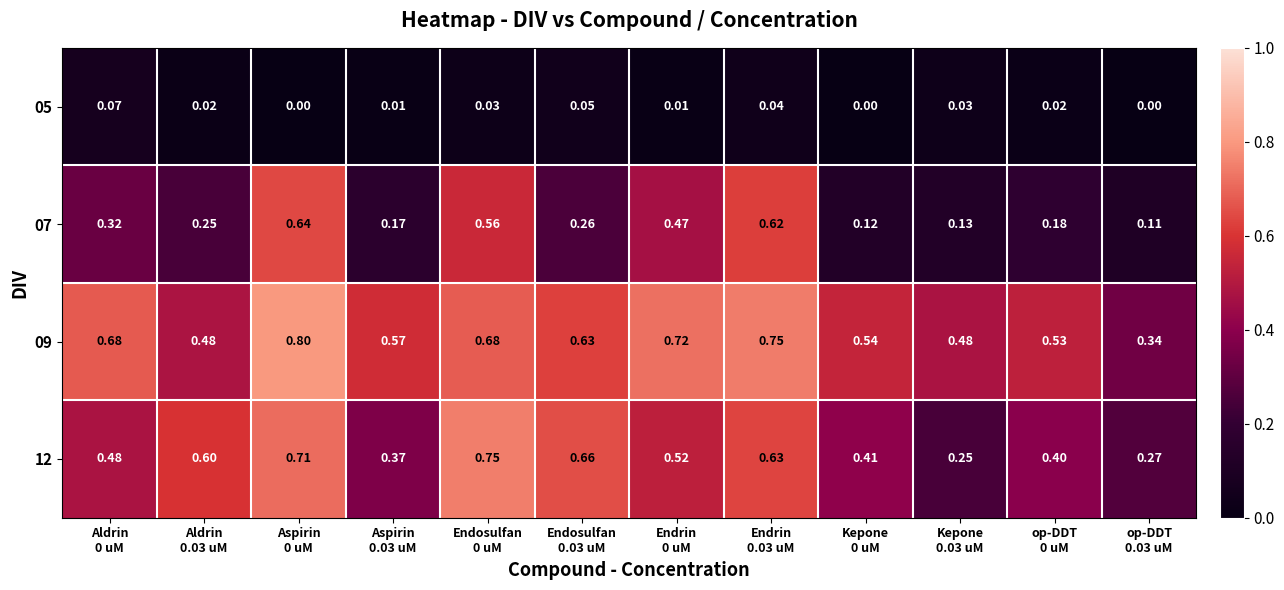

How many series are shown in this chart?

4